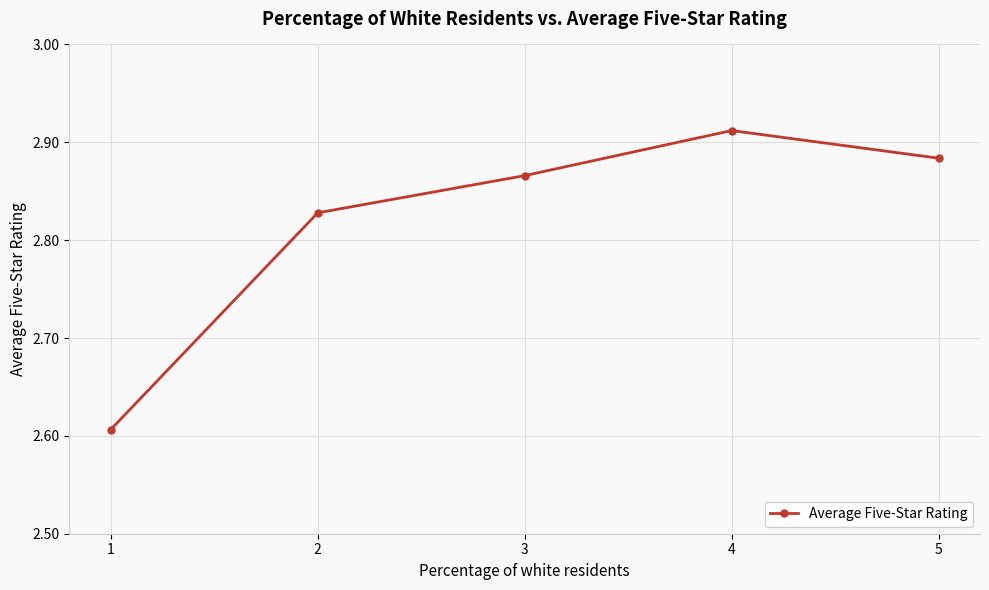

How many lines are shown in the chart?

1